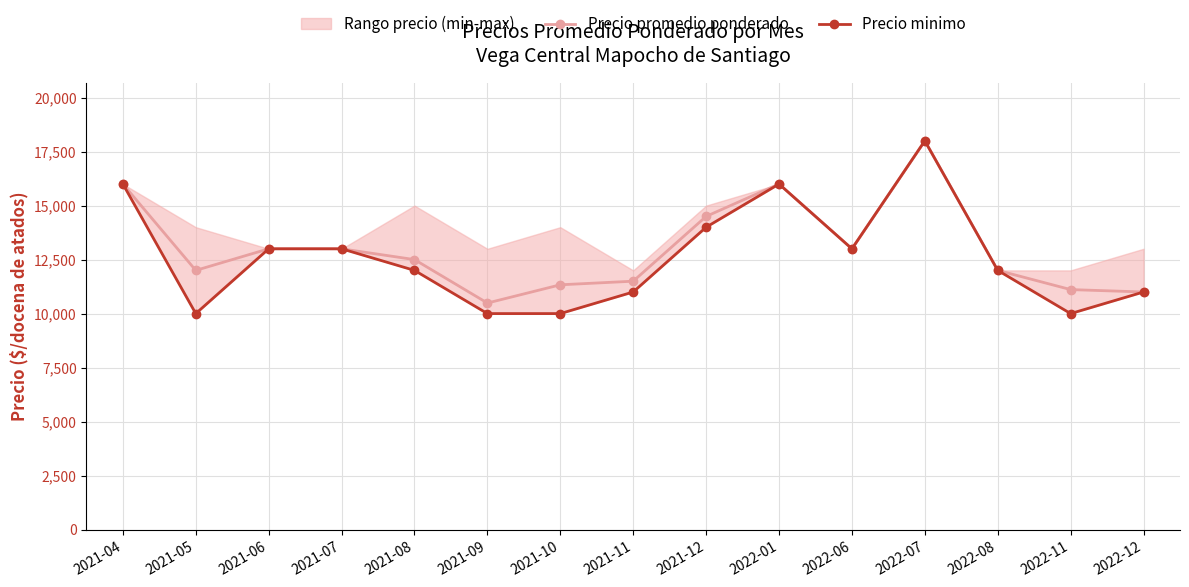

At which category does Precio promedio ponderado reach its first local peak?

2022-01